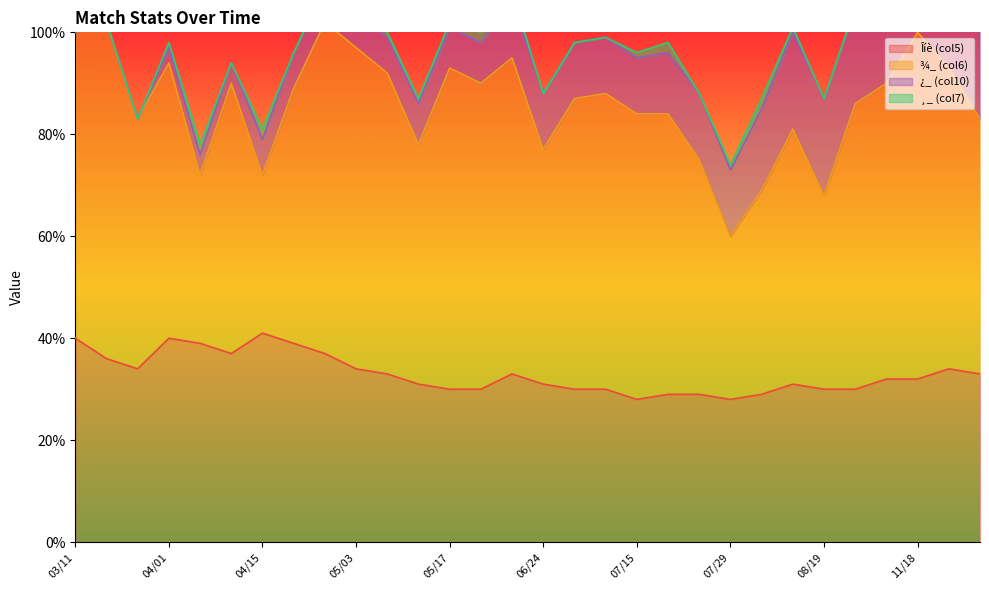

Is the value of HorA_num at 05/20 greater than the value of Îíè (col5) at 07/26?

No